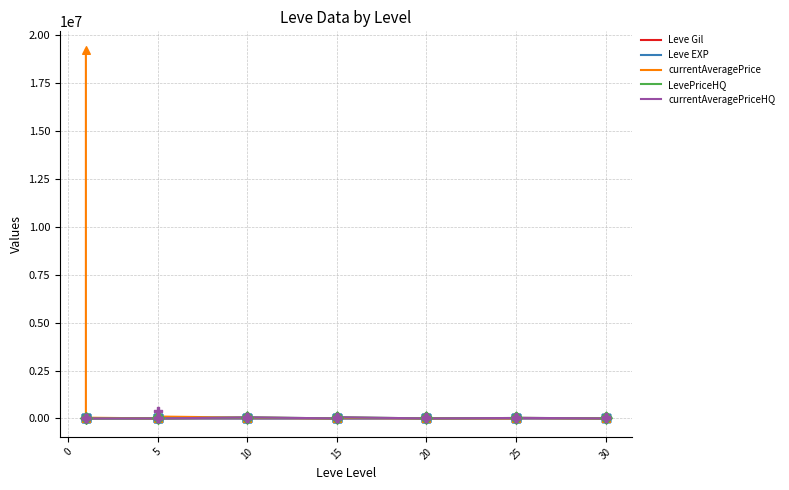

Which series reaches the maximum Y coordinate?

currentAveragePrice